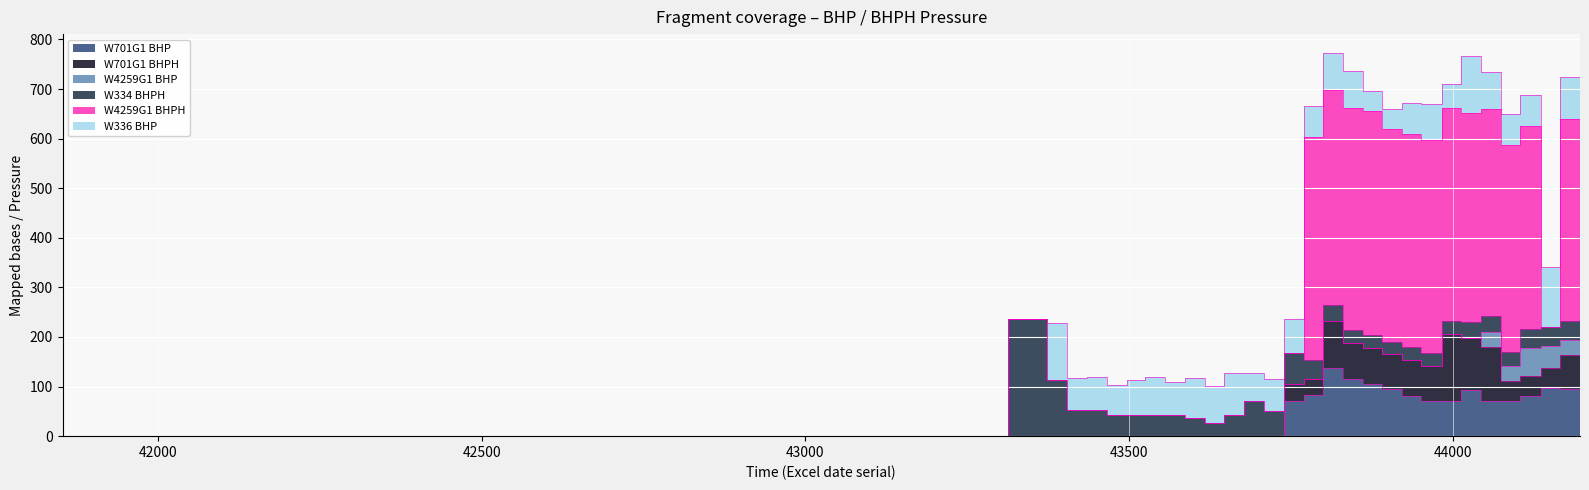

At which category does W336 BHP reach its first local peak?

43374